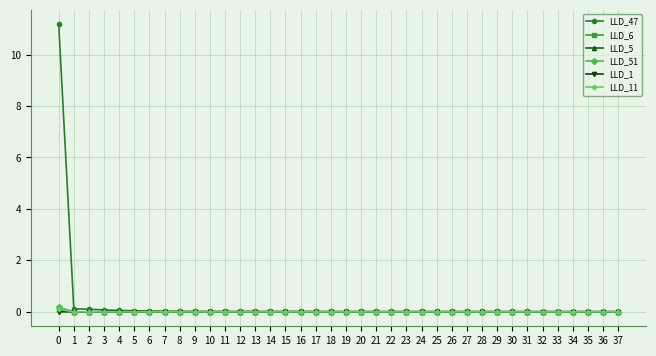

What is the sum of all LLD_6 values?

0.2